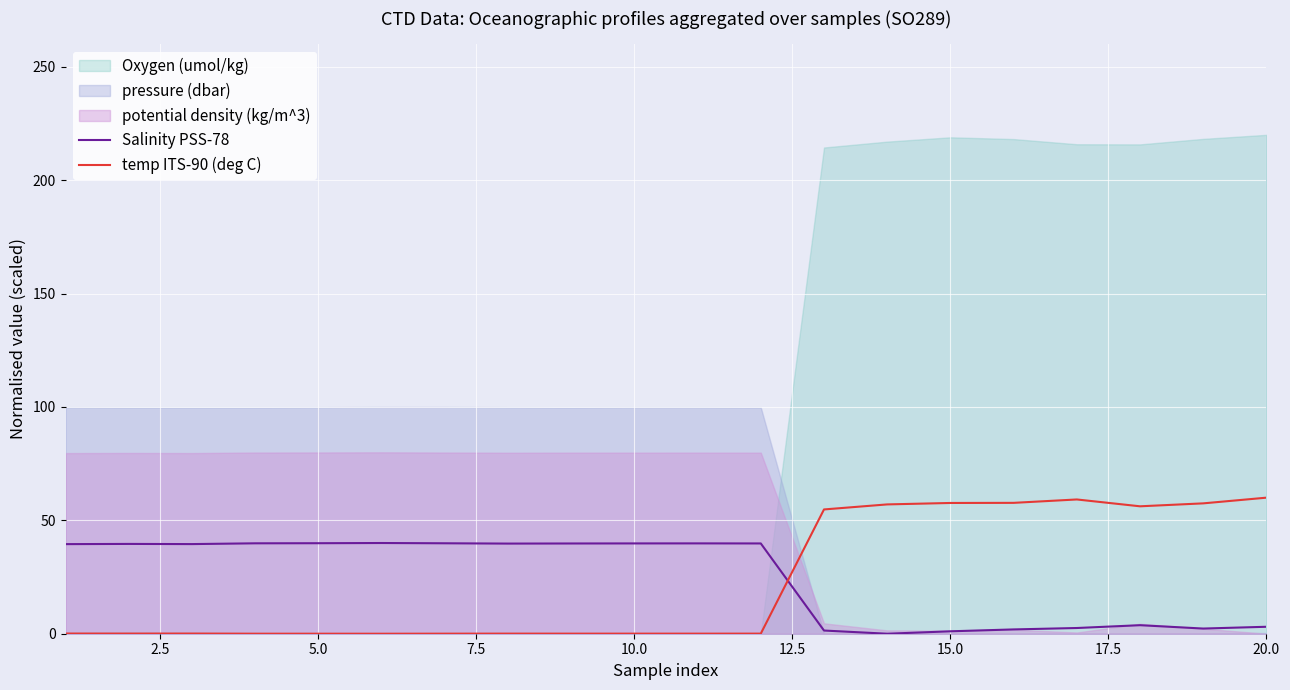

What is the difference between the maximum and minimum values in the temp ITS-90 (deg C) series?

60.0